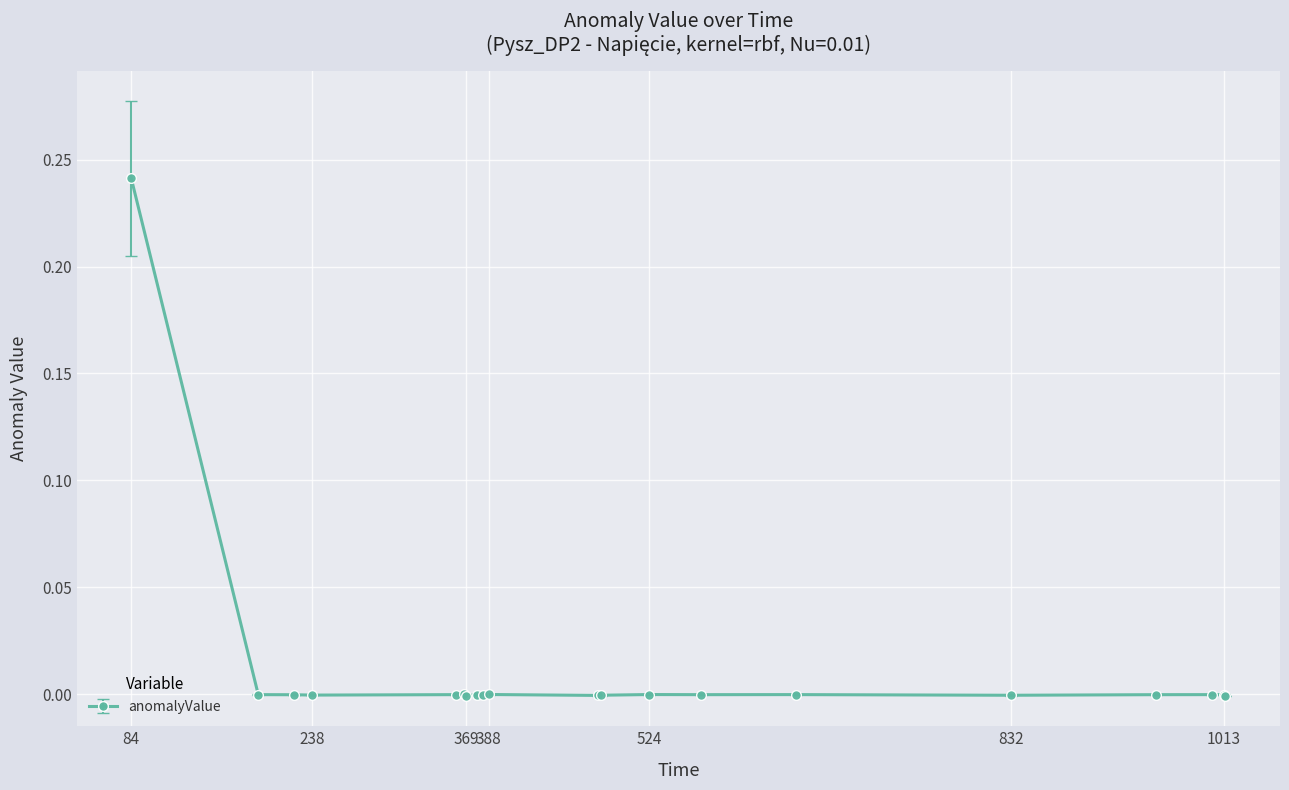

How many distinct data groups are displayed?

1